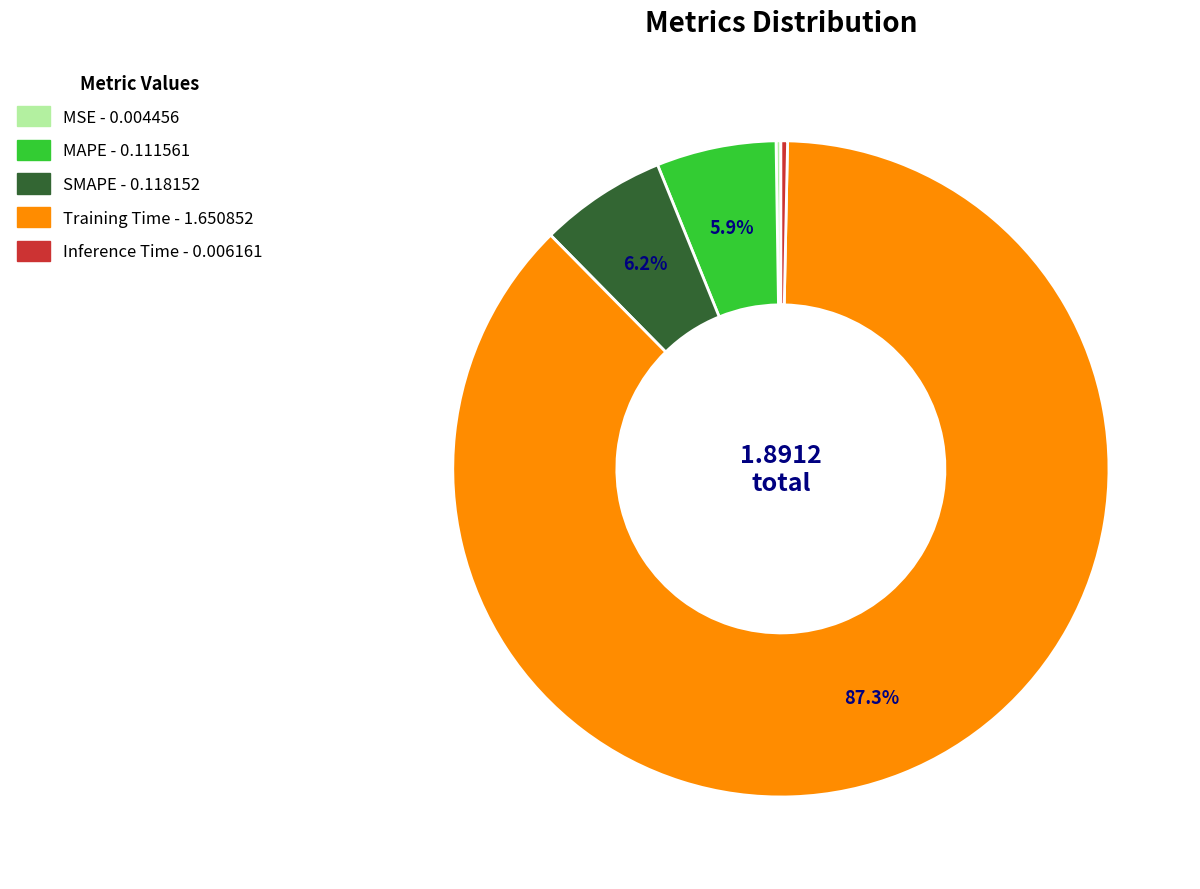

To the nearest percent, what percentage of the pie is Training Time?

87%